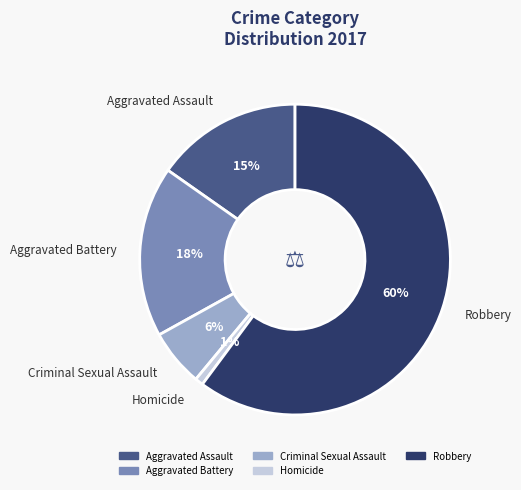

The Aggravated Battery slice represents 28% of the pie. True or false?

False